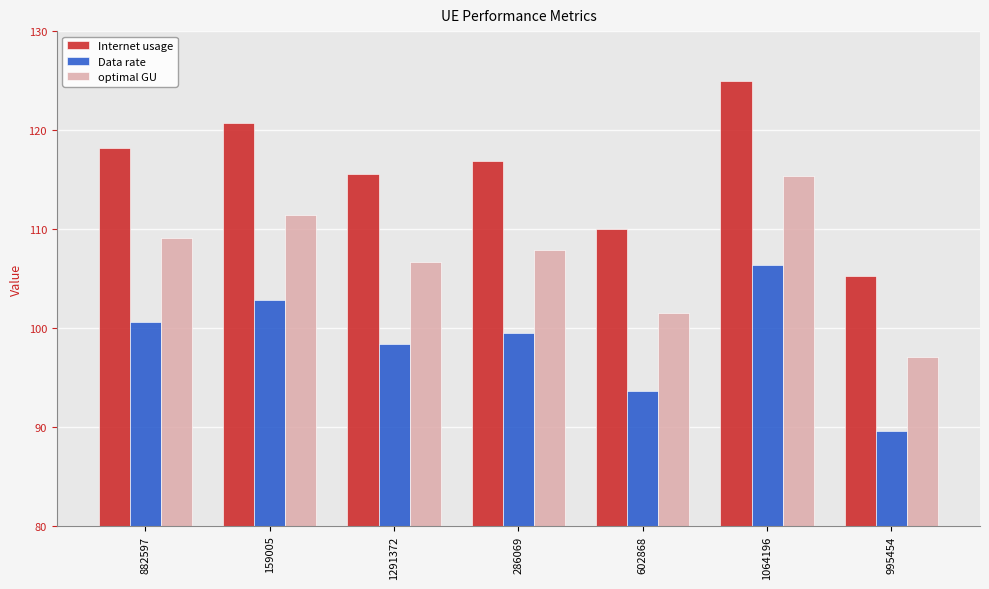

Rank the series at 159005 from lowest to highest value.

Data rate, optimal GU, Internet usage